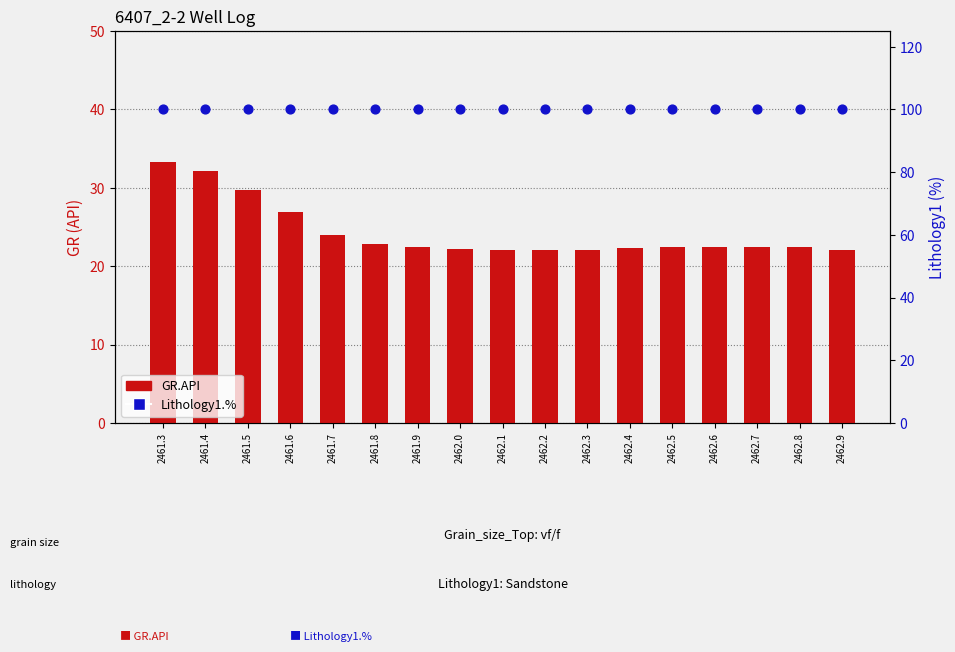

Which series reaches the maximum Y coordinate?

Lithology1.%